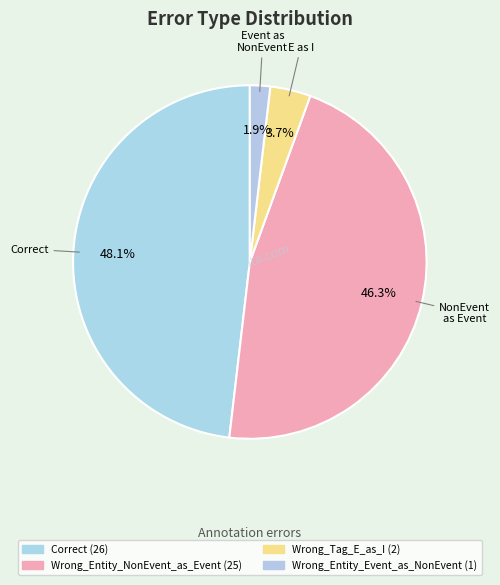

True or false: Correct accounts for 48% of the total.

True